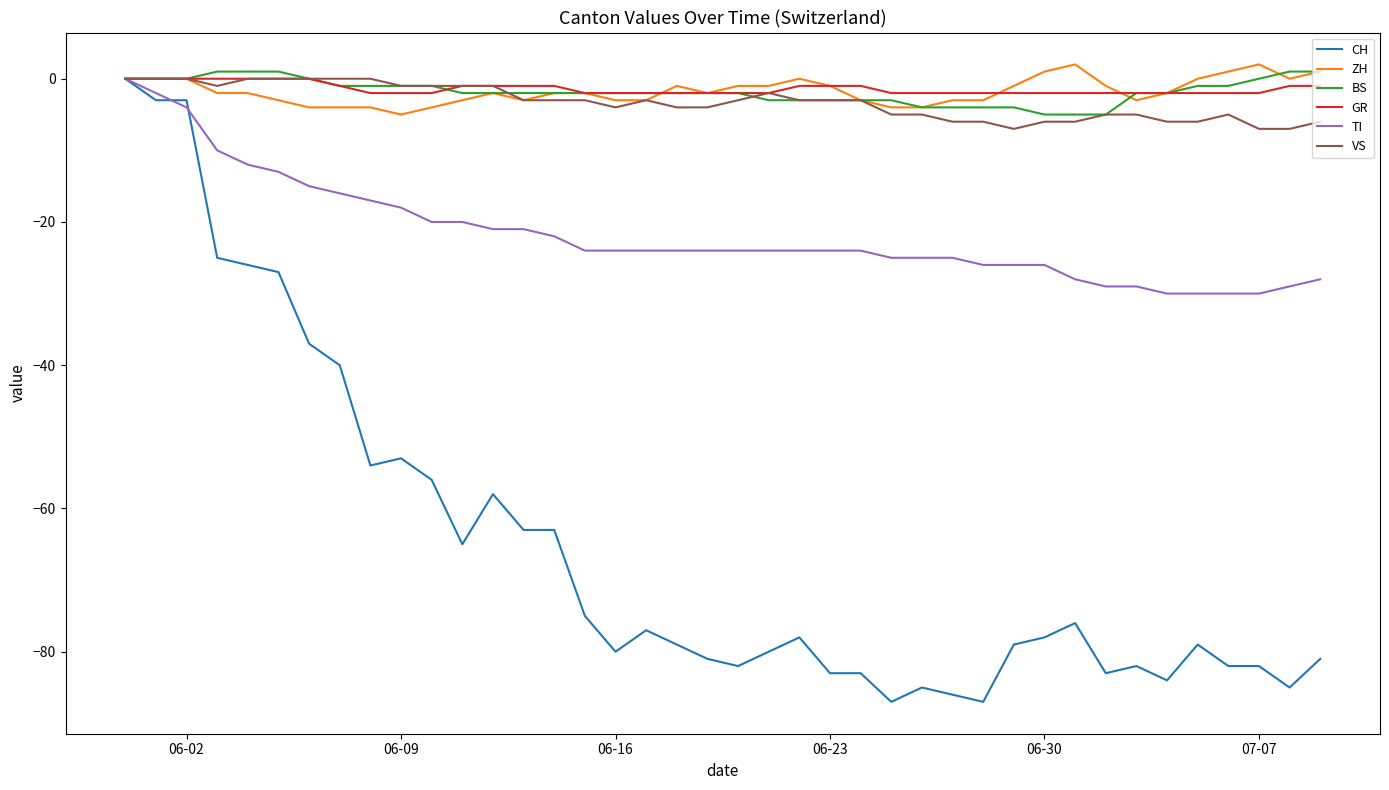

What is the lowest value of the ZH series?

-5